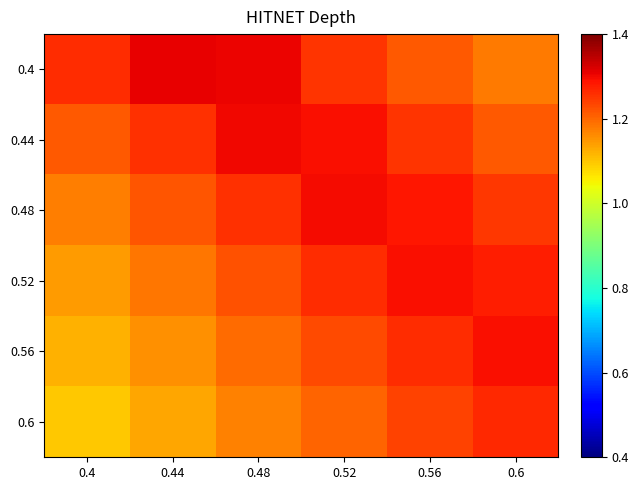

What is the spread (max minus min) of values at 0.44?

0.2